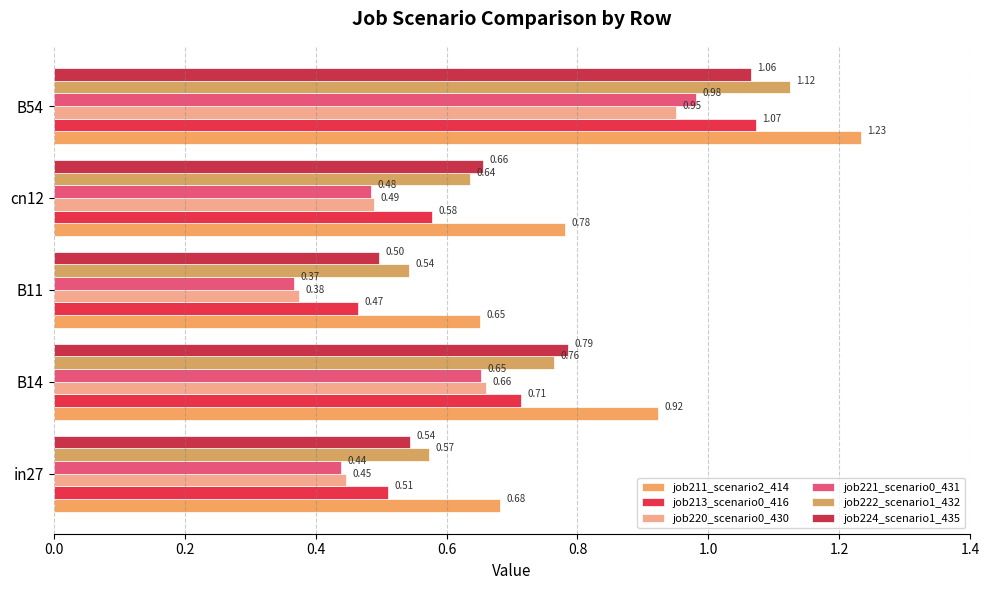

What is the highest value of the job211_scenario2_414 series?

1.2